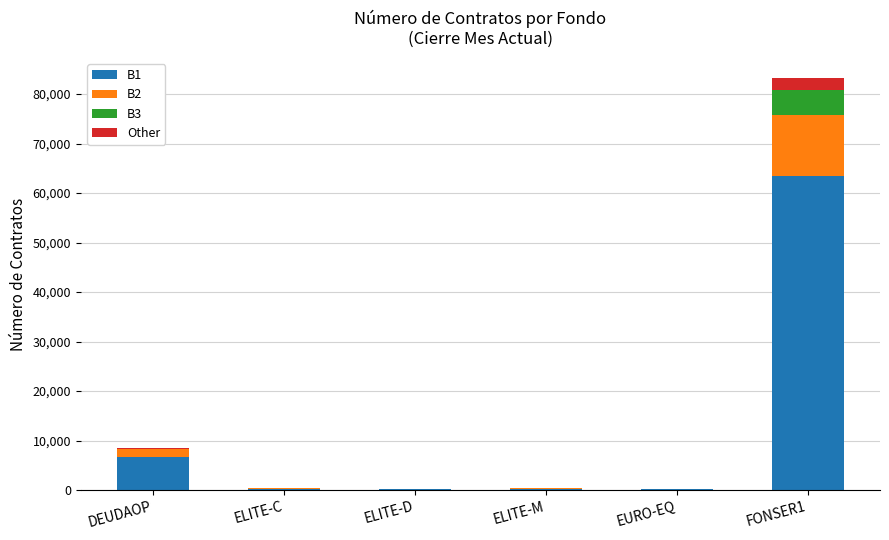

At which category is the sum across all series the highest?

FONSER1